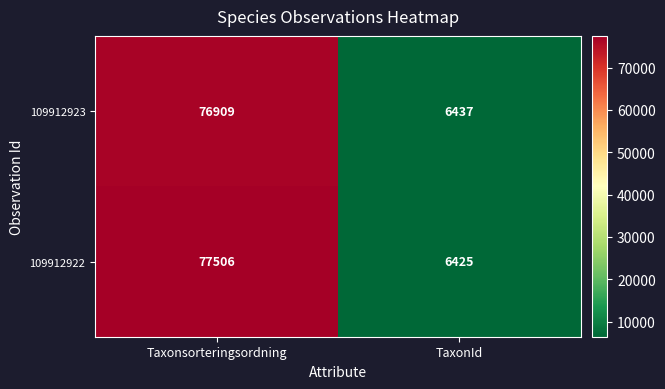

At how many categories does at least one series exceed 10171?

1